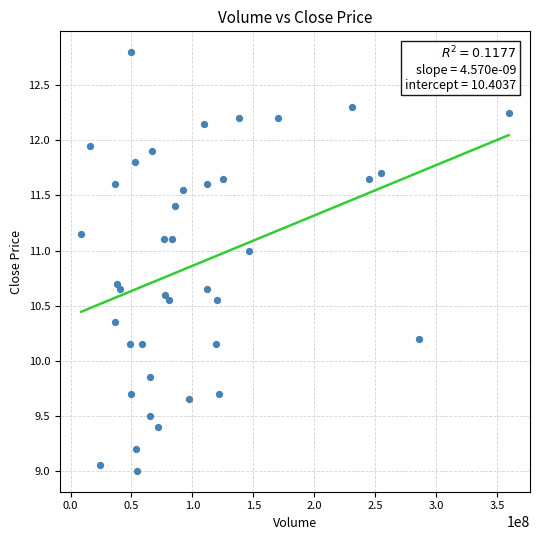

What is the range of Y values (max minus min)?

3.8